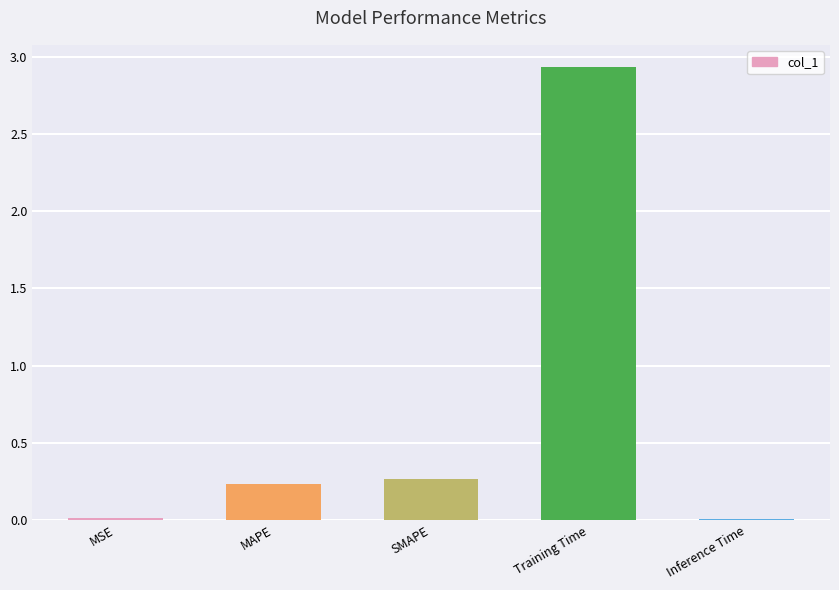

Which has a higher value, Inference Time or MAPE?

MAPE